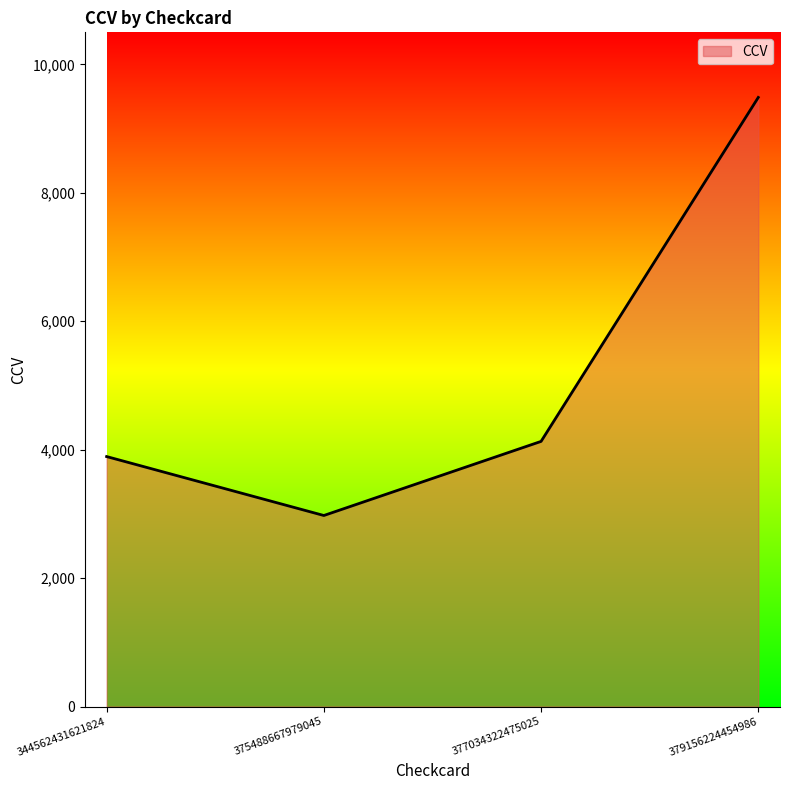

List the labels in order of value, largest first.

379156224454986, 377034322475025, 344562431621824, 375488667979045